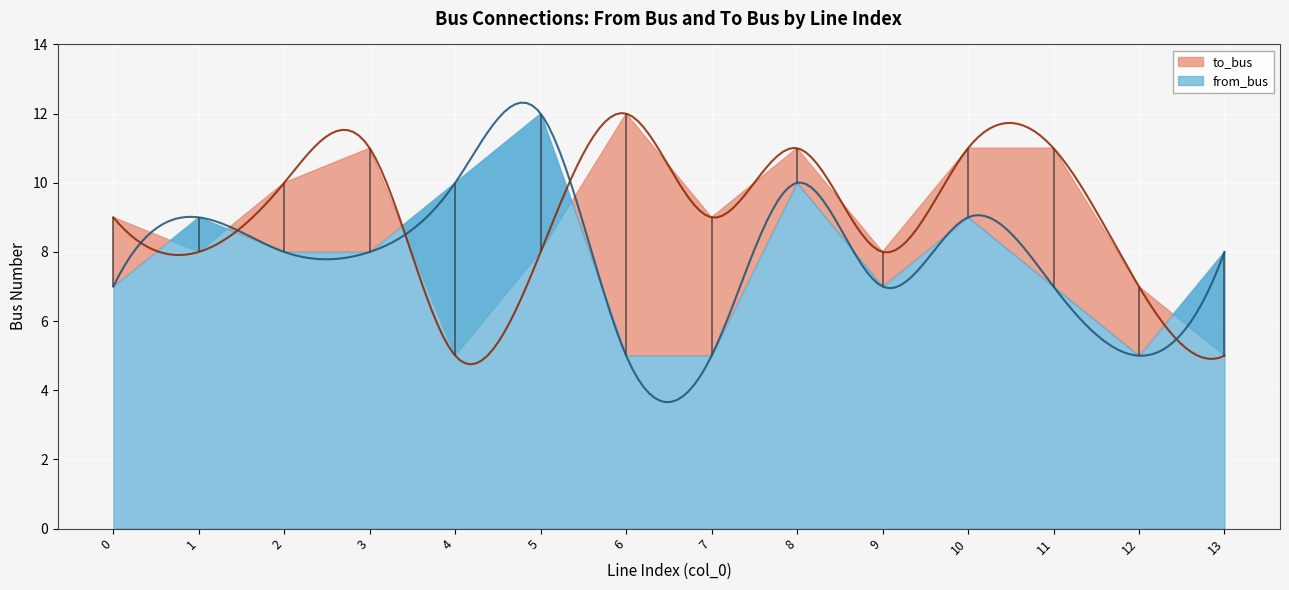

Reading left to right, extract all data points from this chart.

to_bus: 9	8	10	11	5	8	12	9	11	8	11	11	7	5
from_bus: 7	9	8	8	10	12	5	5	10	7	9	7	5	8